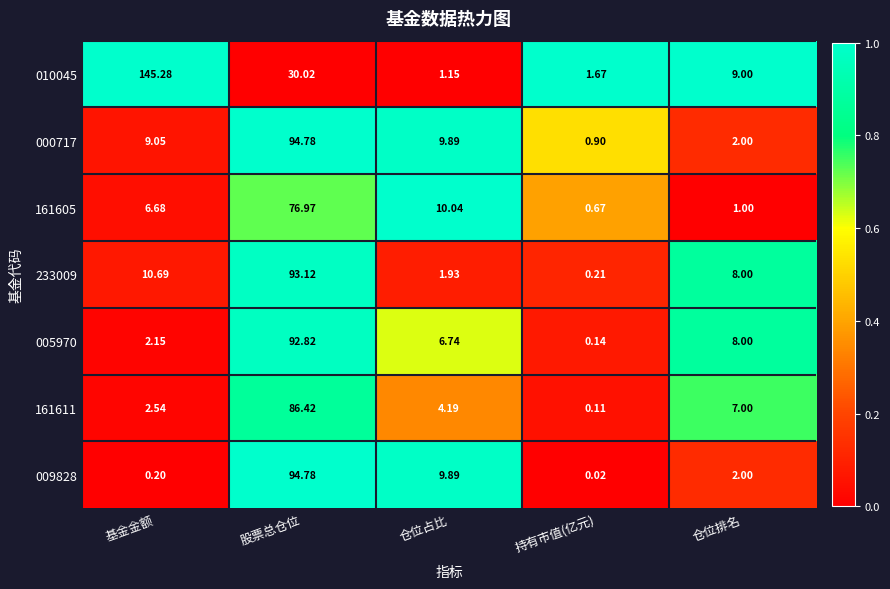

Rank the categories by 009828 value from highest to lowest.

股票总仓位, 仓位占比, 仓位排名, 基金金额, 持有市值(亿元)